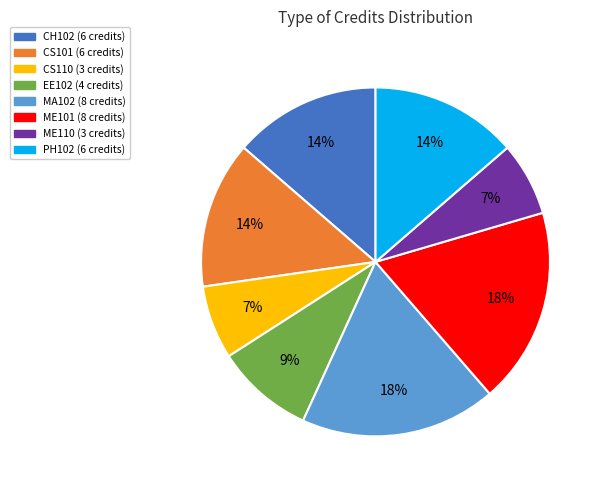

How many segments does this pie chart have?

8